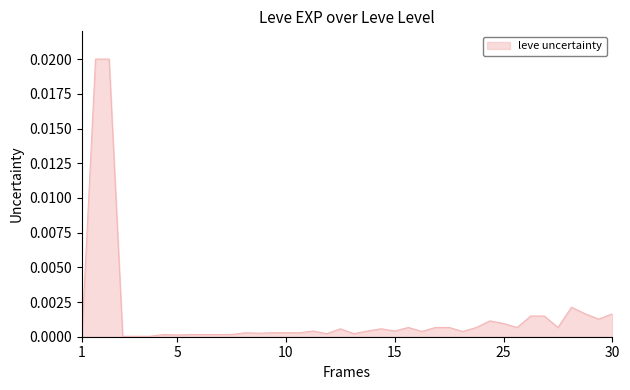

How many lines are shown in the chart?

1